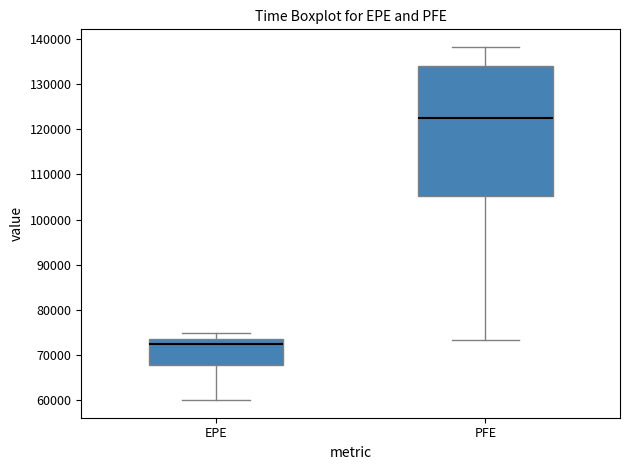

Which box's median line is the lowest?

EPE